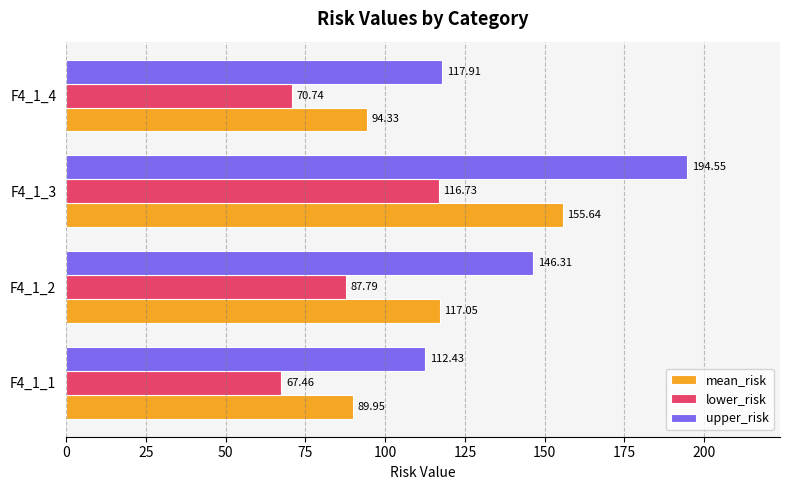

List the labels in order of lower_risk value, smallest first.

F4_1_1, F4_1_4, F4_1_2, F4_1_3